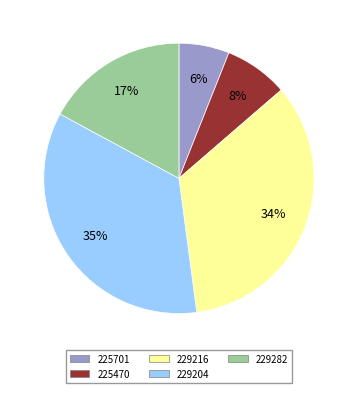

How many slices are in this pie chart?

5